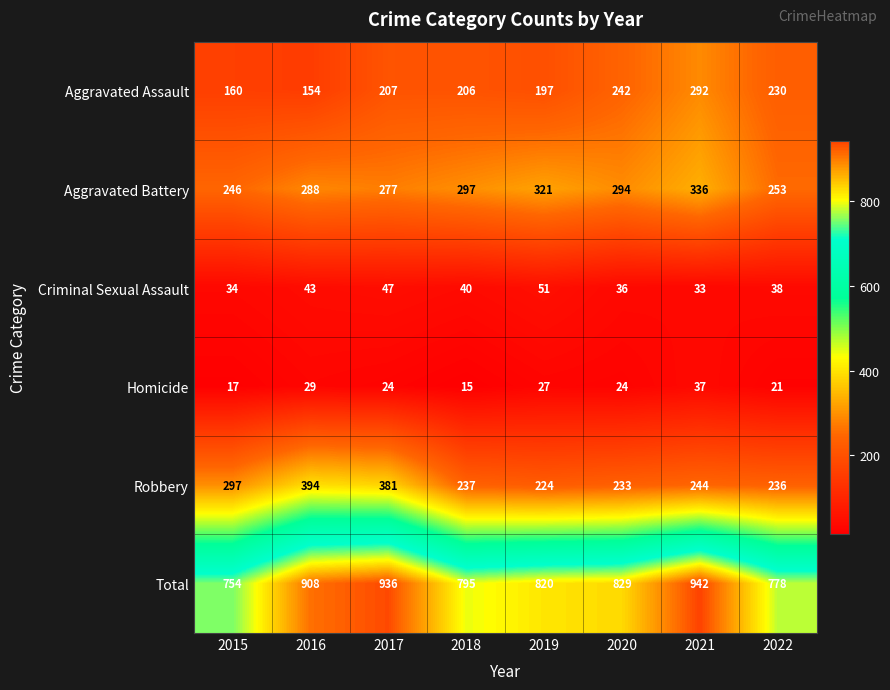

Rank the series by their maximum value, from highest to lowest.

Total, Robbery, Aggravated Battery, Aggravated Assault, Criminal Sexual Assault, Homicide